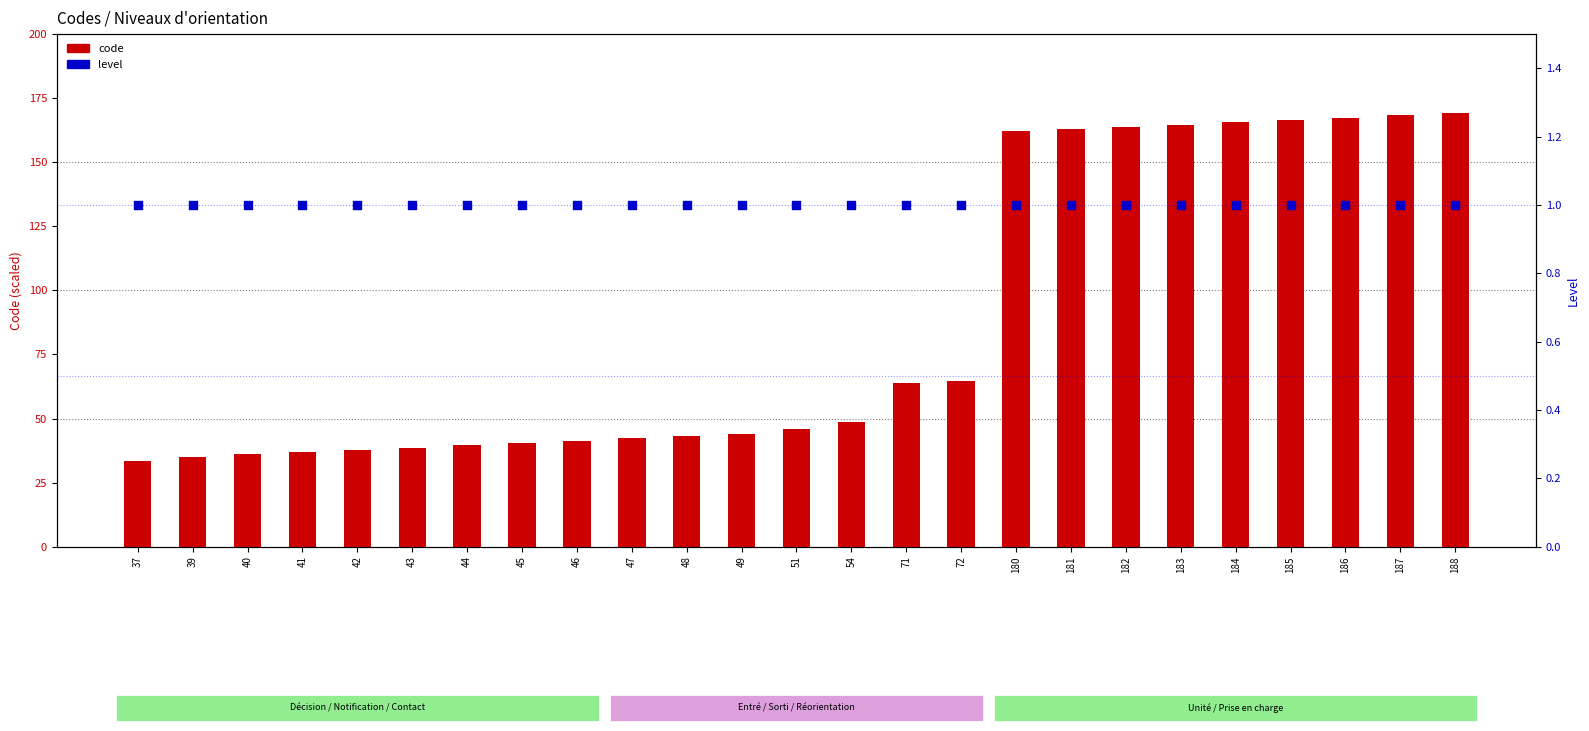

What are all the series names shown in the legend?

Code, Level